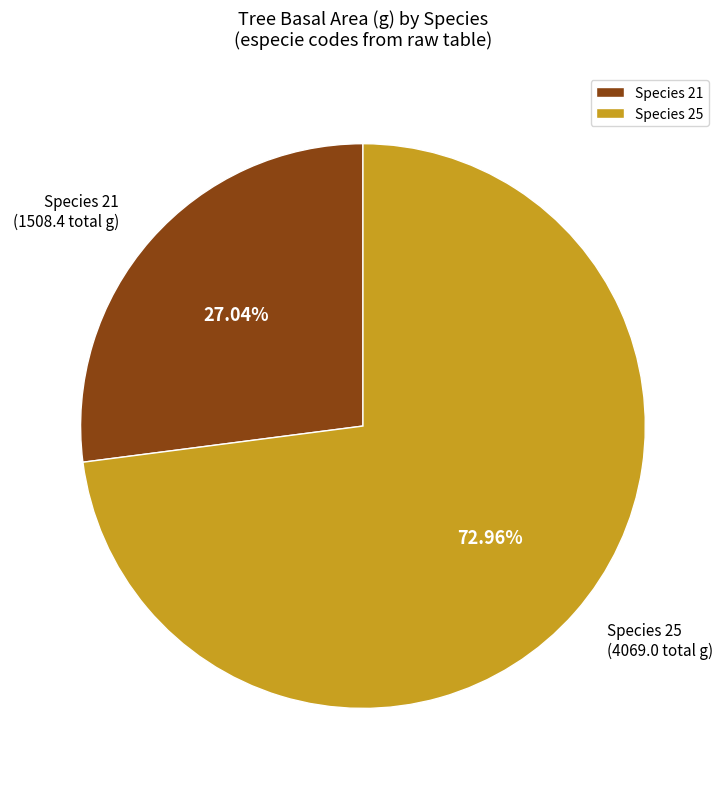

Which has a higher value, Species 25 or Species 21?

Species 25